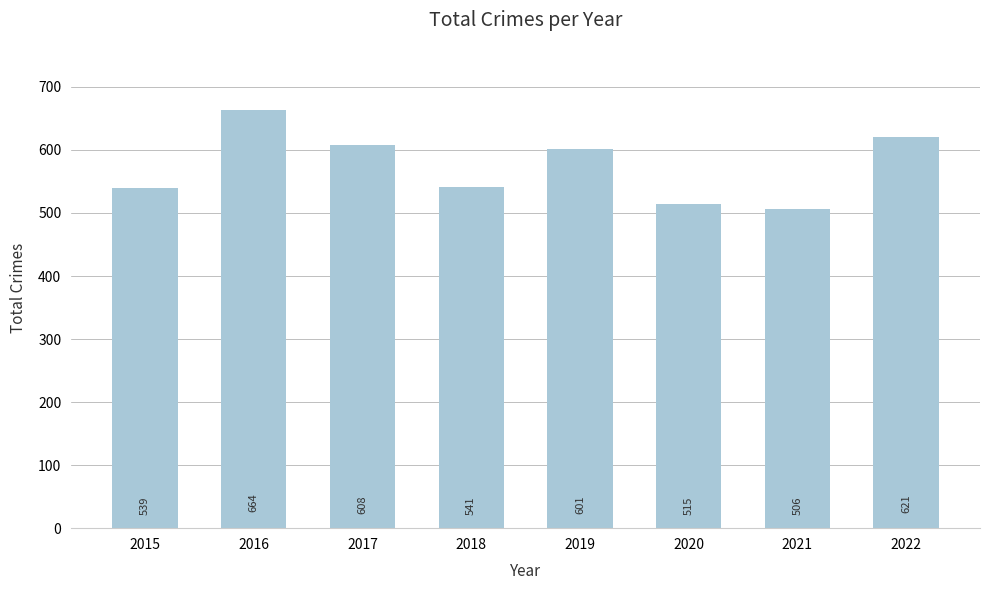

Are the bars horizontal?

No